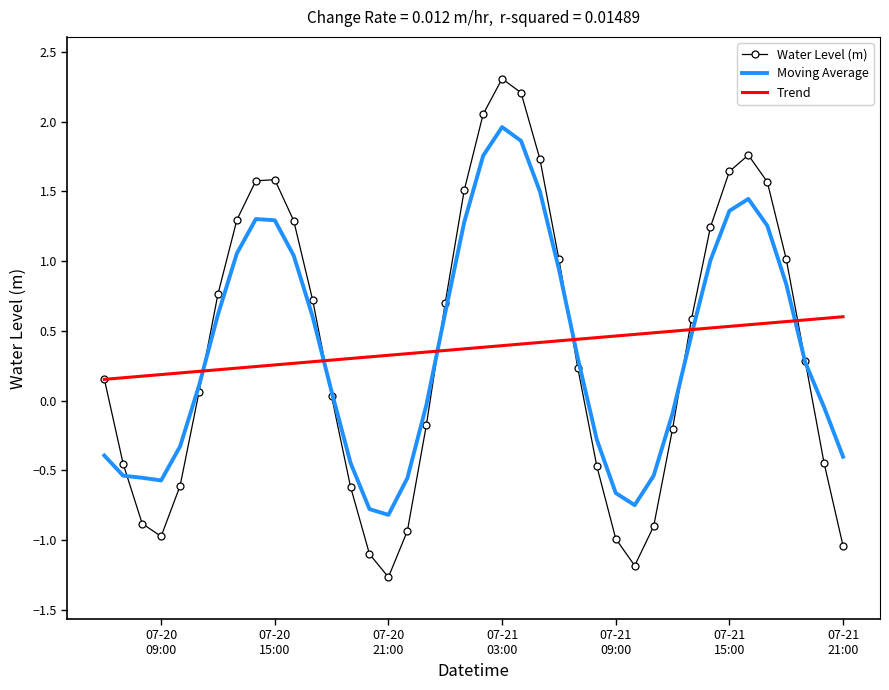

Rank the series by their maximum value, from highest to lowest.

Water Level (m), Moving Average, Trend